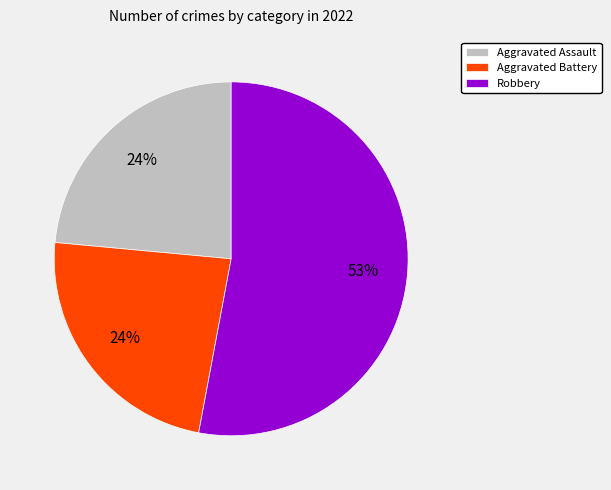

What is the ratio of the value at Aggravated Battery to the value at Aggravated Assault?

1.0